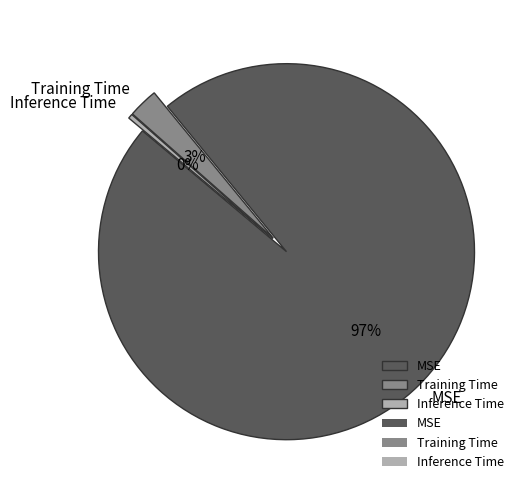

True or false: Training Time accounts for 14% of the total.

False